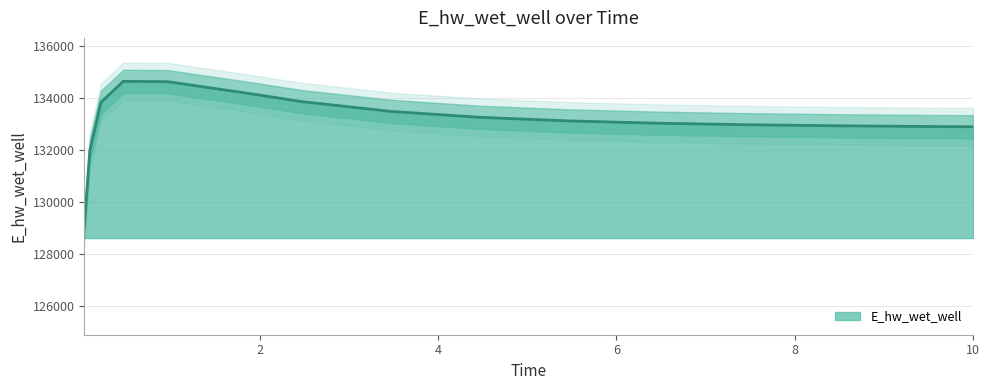

List the labels in order of value, smallest first.

0.03125, 0.09375, 10.0, 9.46875, 8.46875, 7.46875, 6.46875, 5.46875, 4.46875, 3.46875, 0.21875, 2.46875, 1.96875, 0.96875, 0.46875